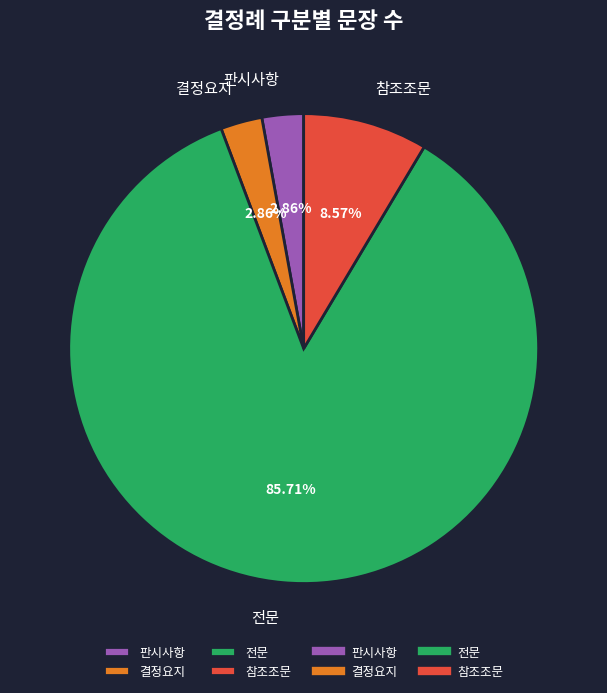

Is there any slice that represents more than half of the pie?

Yes